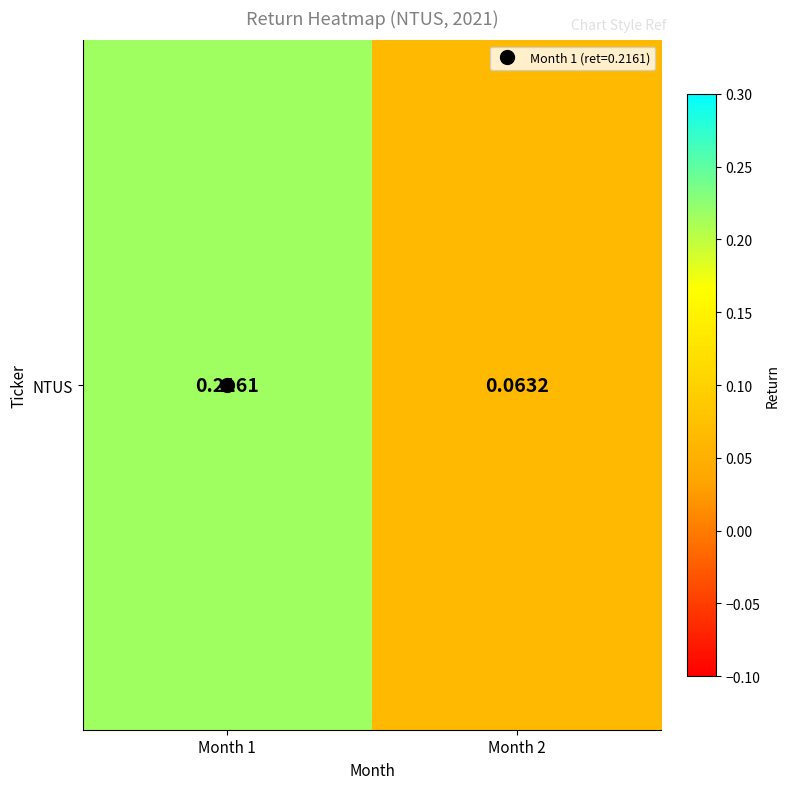

Rank the categories by value from highest to lowest.

Month 1, Month 2